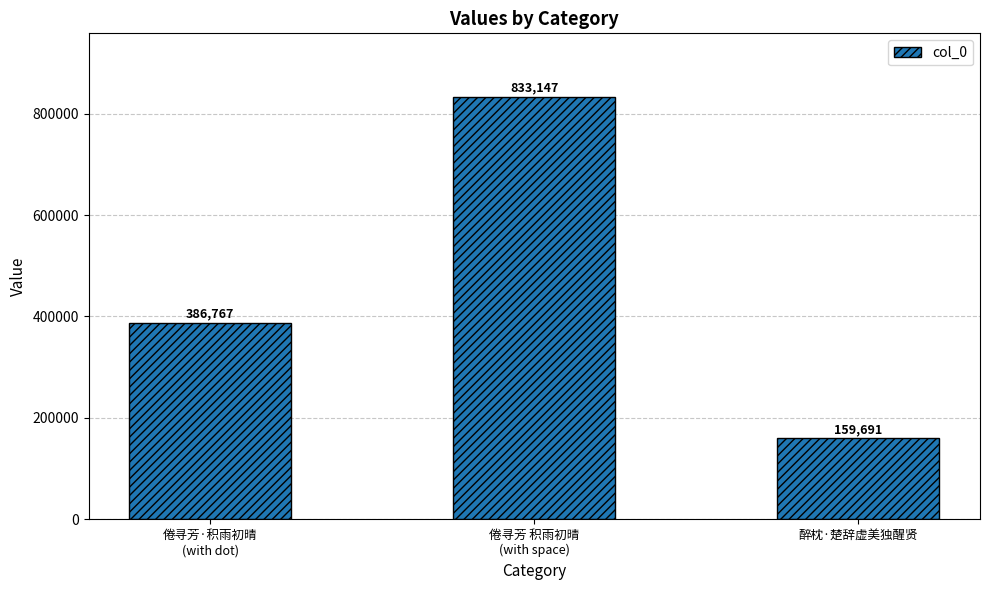

List the labels in order of value, smallest first.

醉枕·楚辞虚美独醒贤, 倦寻芳·积雨初晴
(with dot), 倦寻芳 积雨初晴
(with space)